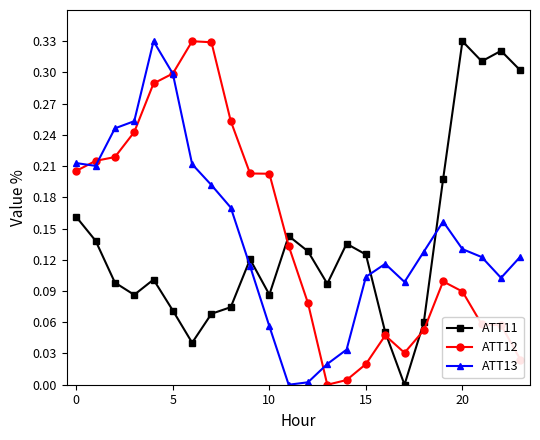

True or false: ATT13 has more than 2 interior local peaks.

True